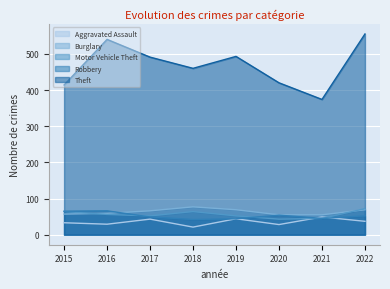

True or false: Robbery has more than 1 points higher than both neighbors.

True